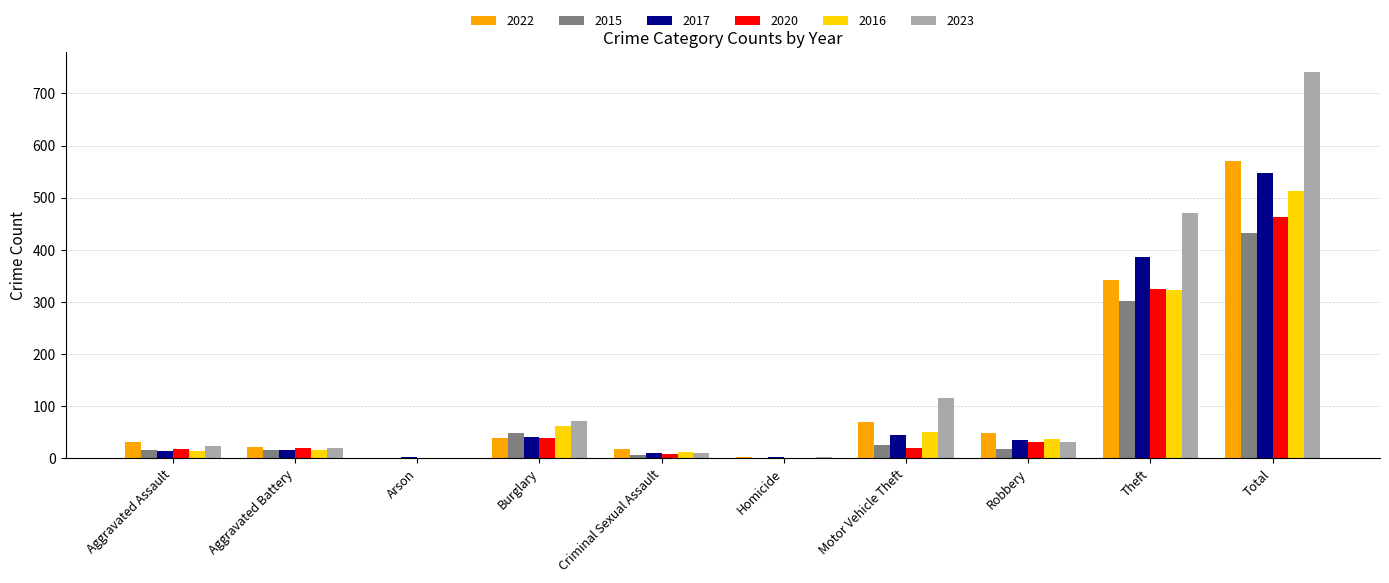

Is the value of 2016 at Homicide greater than the value of 2023 at Motor Vehicle Theft?

No